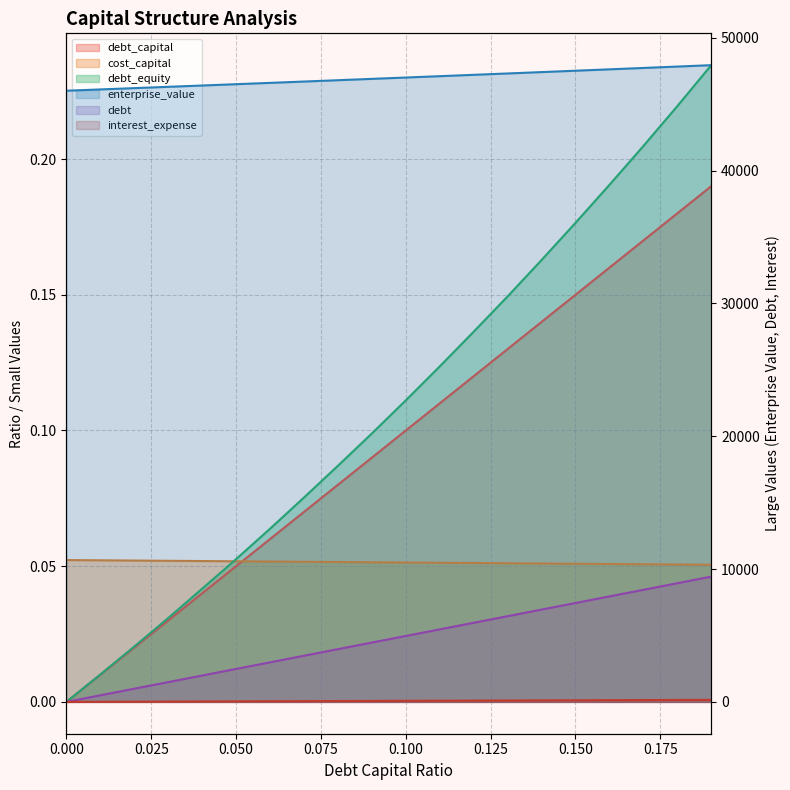

Reading right to left, what are all the values shown in this chart?

debt_capital: 0.19=0.2	0.18=0.2	0.17=0.2	0.16=0.2	0.15=0.1	0.14=0.1	0.13=0.1	0.12=0.1	0.11=0.1	0.1=0.1	0.09=0.1	0.08=0.1	0.07=0.1	0.06=0.1	0.05=0.1	0.04=0.0	0.03=0.0	0.02=0.0	0.01=0.0	0.0=0.0
cost_capital: 0.19=0.1	0.18=0.1	0.17=0.1	0.16=0.1	0.15=0.1	0.14=0.1	0.13=0.1	0.12=0.1	0.11=0.1	0.1=0.1	0.09=0.1	0.08=0.1	0.07=0.1	0.06=0.1	0.05=0.1	0.04=0.1	0.03=0.1	0.02=0.1	0.01=0.1	0.0=0.1
enterprise_value: 0.19=47928.9	0.18=47823.7	0.17=47718.9	0.16=47614.6	0.15=47510.8	0.14=47407.4	0.13=47304.4	0.12=47201.9	0.11=47099.9	0.1=46998.2	0.09=46897.1	0.08=46796.3	0.07=46696.0	0.06=46596.1	0.05=46496.6	0.04=46397.6	0.03=46299.0	0.02=46200.8	0.01=46103.0	0.0=46005.6
debt: 0.19=9429.2	0.18=8932.9	0.17=8436.6	0.16=7940.4	0.15=7444.1	0.14=6947.8	0.13=6451.5	0.12=5955.3	0.11=5459.0	0.1=4962.7	0.09=4466.4	0.08=3970.2	0.07=3473.9	0.06=2977.6	0.05=2481.4	0.04=1985.1	0.03=1488.8	0.02=992.5	0.01=496.3	0.0=0.0
interest_expense: 0.19=152.8	0.18=144.7	0.17=136.7	0.16=128.6	0.15=120.6	0.14=112.5	0.13=104.5	0.12=96.5	0.11=88.4	0.1=80.4	0.09=72.4	0.08=64.3	0.07=56.3	0.06=48.2	0.05=40.2	0.04=32.2	0.03=24.1	0.02=16.1	0.01=8.0	0.0=0.0
debt_equity: 0.19=0.2	0.18=0.2	0.17=0.2	0.16=0.2	0.15=0.2	0.14=0.2	0.13=0.1	0.12=0.1	0.11=0.1	0.1=0.1	0.09=0.1	0.08=0.1	0.07=0.1	0.06=0.1	0.05=0.1	0.04=0.0	0.03=0.0	0.02=0.0	0.01=0.0	0.0=0.0